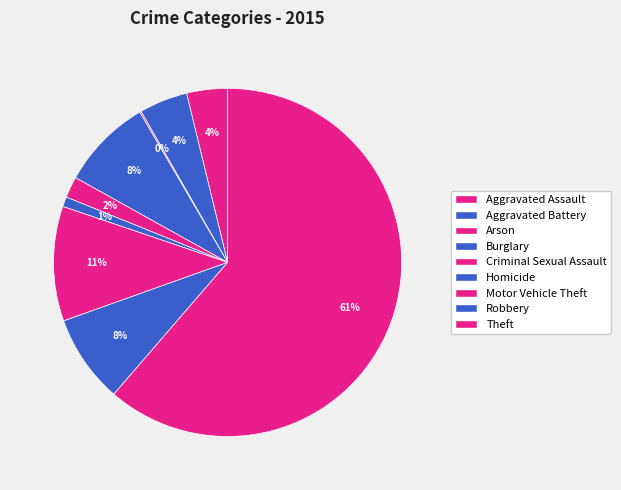

What is the smallest slice in the pie chart?

Arson